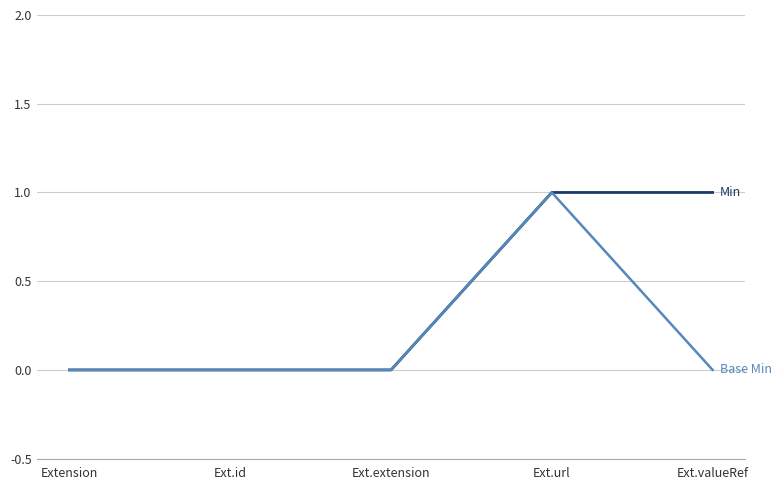

At which category is the sum across all series the highest?

Ext.url